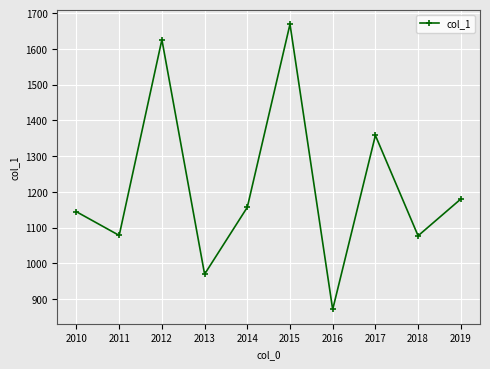

What is the value of the 6th point from the left?

1669.3